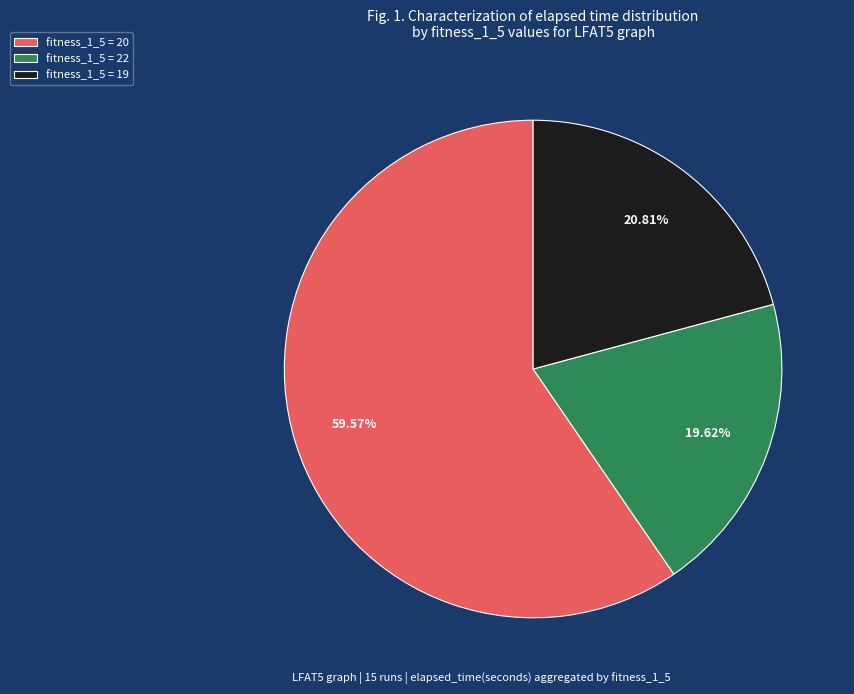

Combined, do fitness_1_5 = 20 and fitness_1_5 = 19 account for over 50%?

Yes